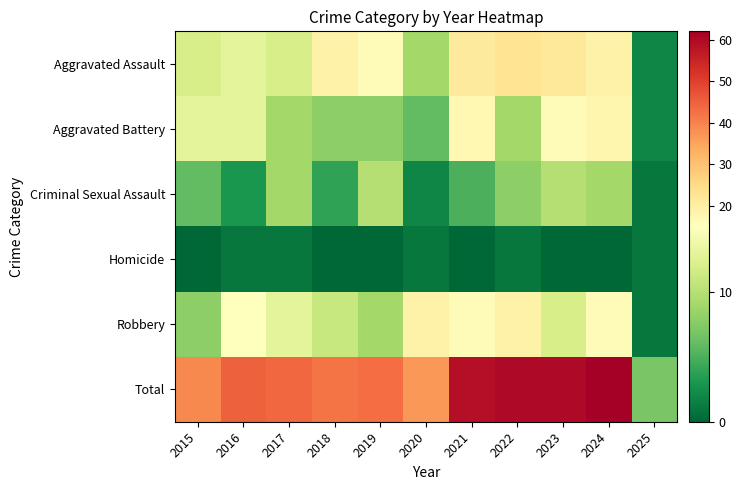

Reading left to right, what are all the values shown in this chart?

Aggravated Assault: 2015=12	2016=13	2017=12	2018=19	2019=16	2020=9	2021=21	2022=23	2023=22	2024=19	2025=2
Aggravated Battery: 2015=13	2016=13	2017=9	2018=8	2019=8	2020=6	2021=17	2022=9	2023=16	2024=18	2025=2
Criminal Sexual Assault: 2015=6	2016=3	2017=9	2018=4	2019=10	2020=2	2021=5	2022=8	2023=10	2024=9	2025=1
Homicide: 2015=0	2016=1	2017=1	2018=0	2019=0	2020=1	2021=0	2022=1	2023=0	2024=0	2025=1
Robbery: 2015=8	2016=15	2017=13	2018=11	2019=9	2020=19	2021=16	2022=19	2023=12	2024=16	2025=1
Total: 2015=39	2016=45	2017=44	2018=42	2019=43	2020=37	2021=59	2022=60	2023=60	2024=62	2025=7